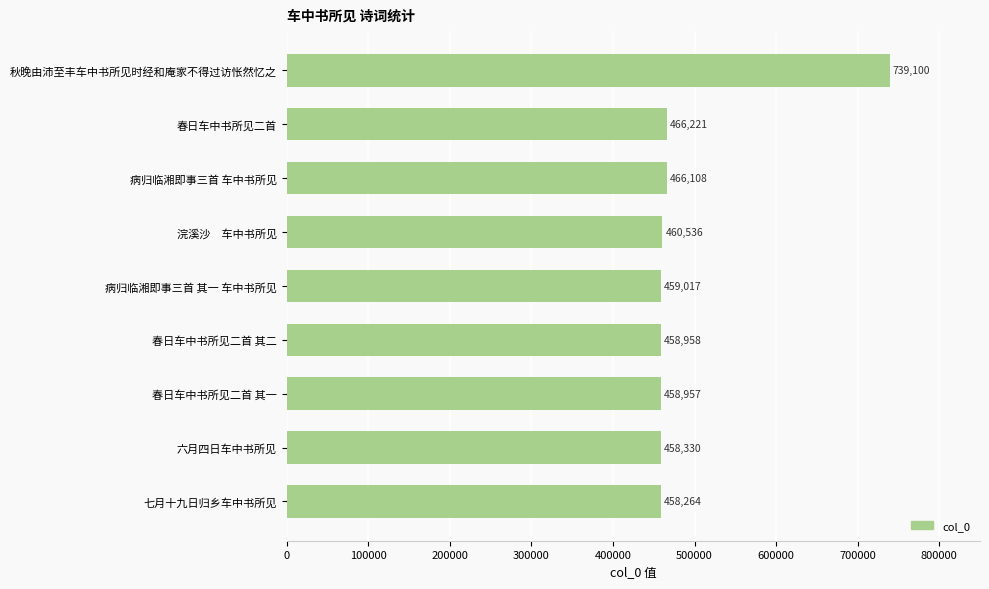

Rank the categories by value from highest to lowest.

秋晚由沛至丰车中书所见时经和庵家不得过访怅然忆之, 春日车中书所见二首, 病归临湘即事三首 车中书所见, 浣溪沙　车中书所见, 病归临湘即事三首 其一 车中书所见, 春日车中书所见二首 其二, 春日车中书所见二首 其一, 六月四日车中书所见, 七月十九日归乡车中书所见